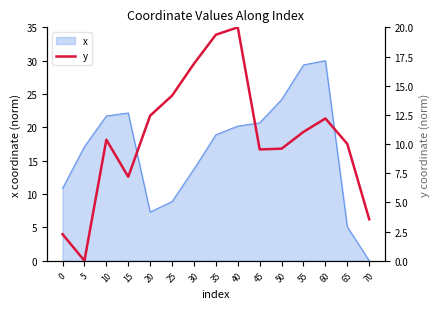

Read the value at 65.

10.0